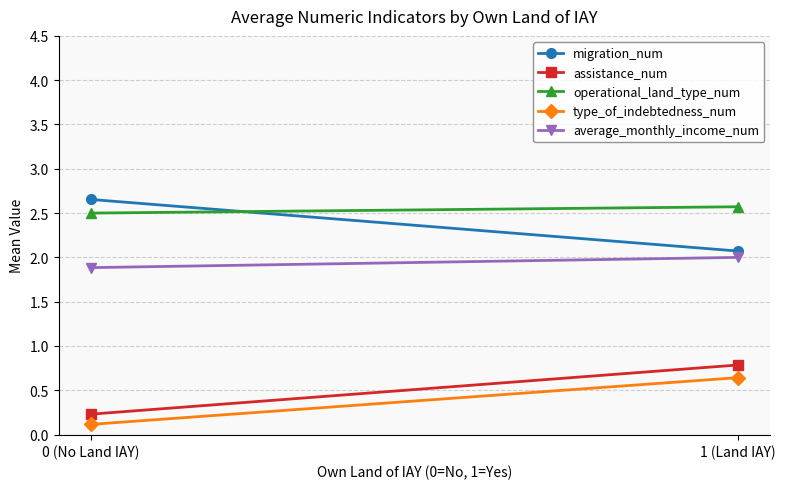

What is the difference between the highest and lowest values at 0 (No Land IAY)?

2.5